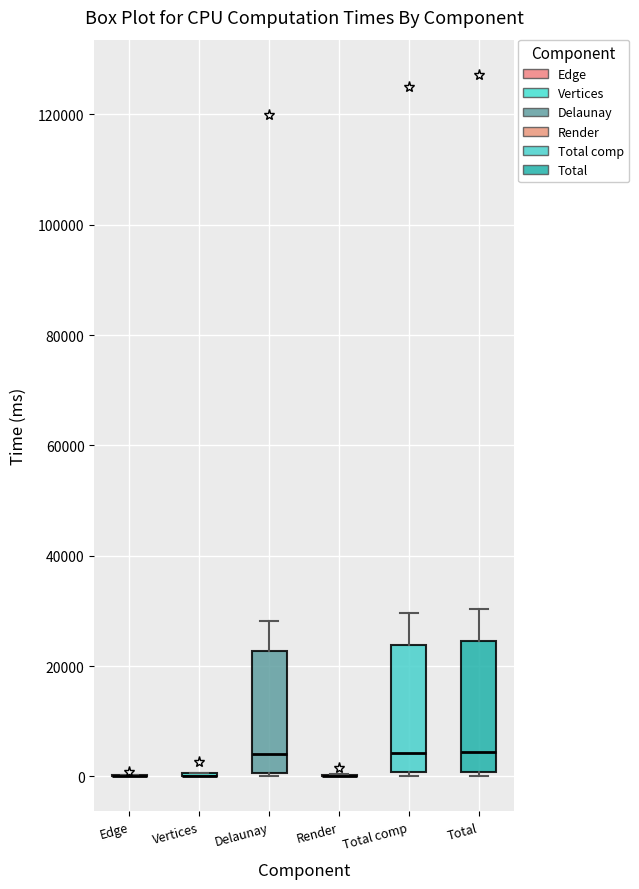

Reading left to right, transcribe this box plot: for each box, give where its median line is, the range the box spans, and where its two whiskers end, as read against the y-axis. The values are not printed on the chart, so give them approximately, as read against the axis.

Edge: box collapsed to a line at 0, whiskers 0 to 0
Vertices: box collapsed to a line at 0, whiskers 0 to 0
Delaunay: median 4000, box 0 to 22000, whiskers 0 to 28000
Render: box collapsed to a line at 0, whiskers 0 to 0
Total comp: median 4000, box 0 to 24000, whiskers 0 (just below the box's lower edge) to 30000
Total: median 4000, box 0 to 24000, whiskers 0 (just below the box's lower edge) to 30000